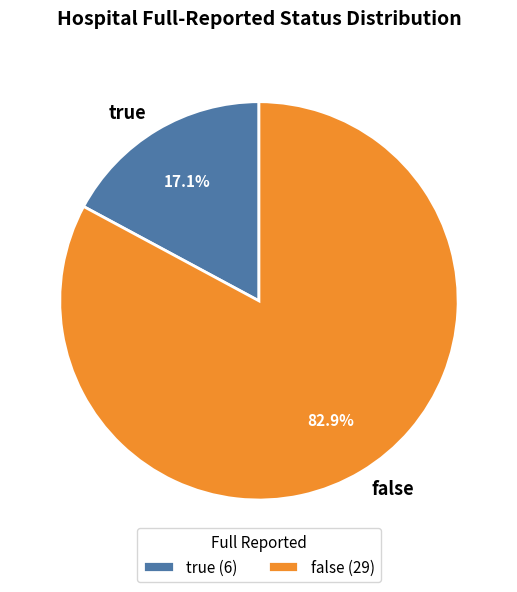

Rank the categories by value from highest to lowest.

false, true